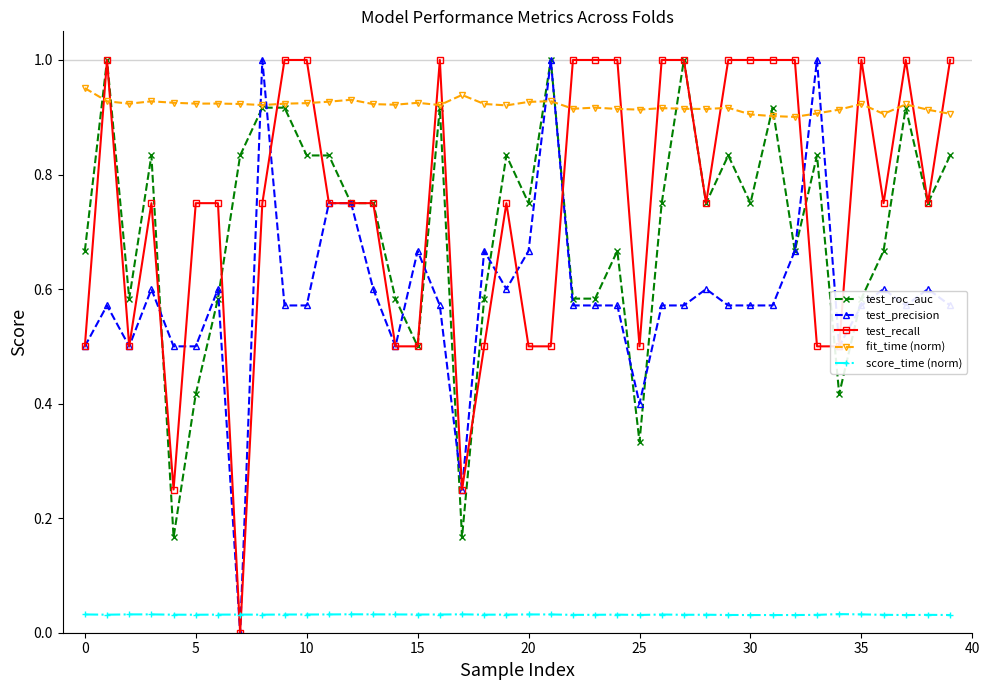

After their last crossing, which series has the higher values: test_recall or fit_time (norm)?

test_recall